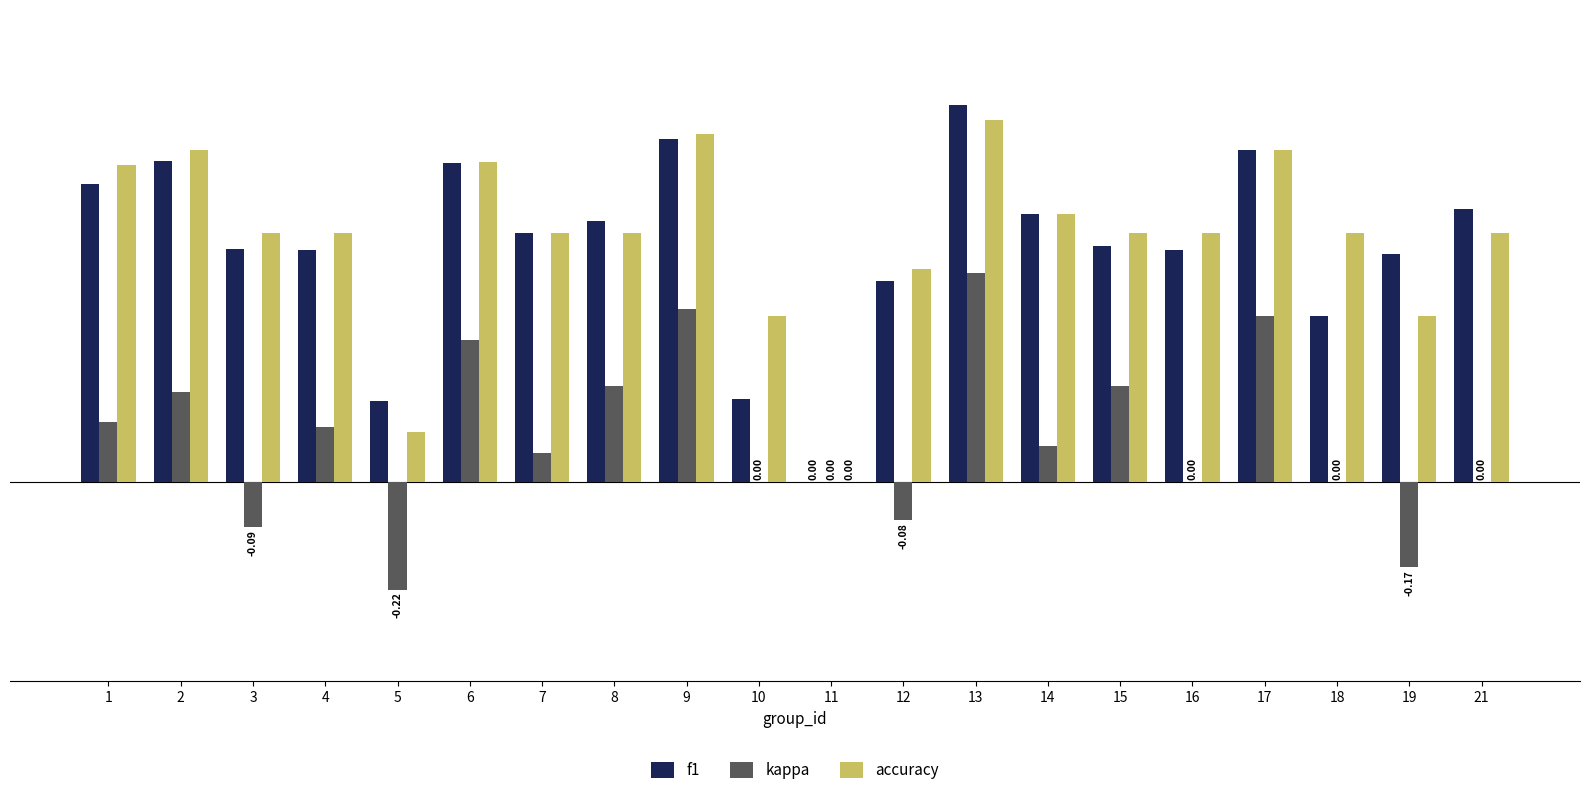

Which series has the largest total across all categories?

accuracy